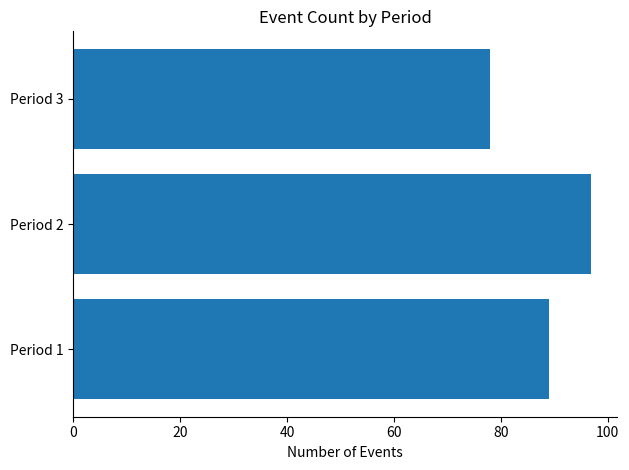

Rank the categories by value from lowest to highest.

Period 3, Period 1, Period 2